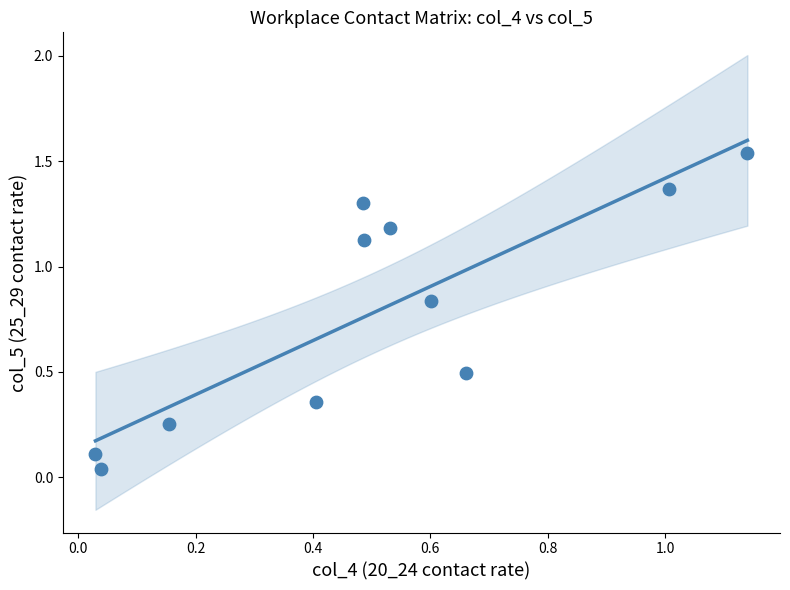

What is the average X value?

0.5